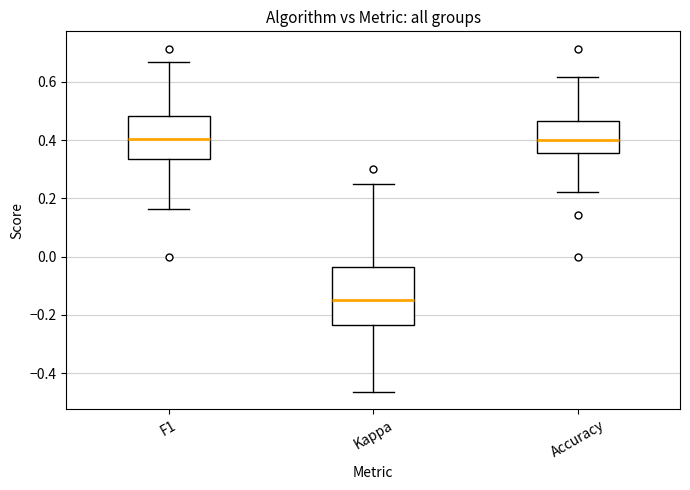

Which box has the lowest median line?

Kappa